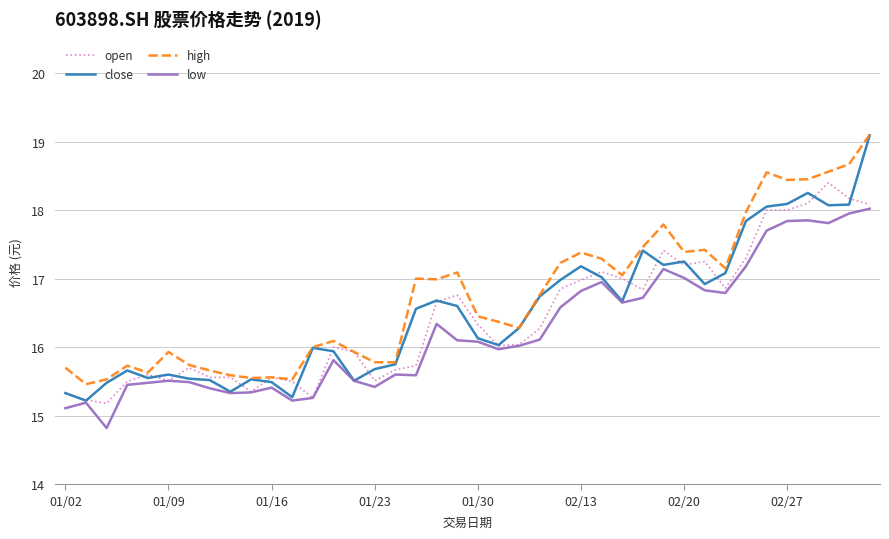

What is the smallest value displayed?

14.8